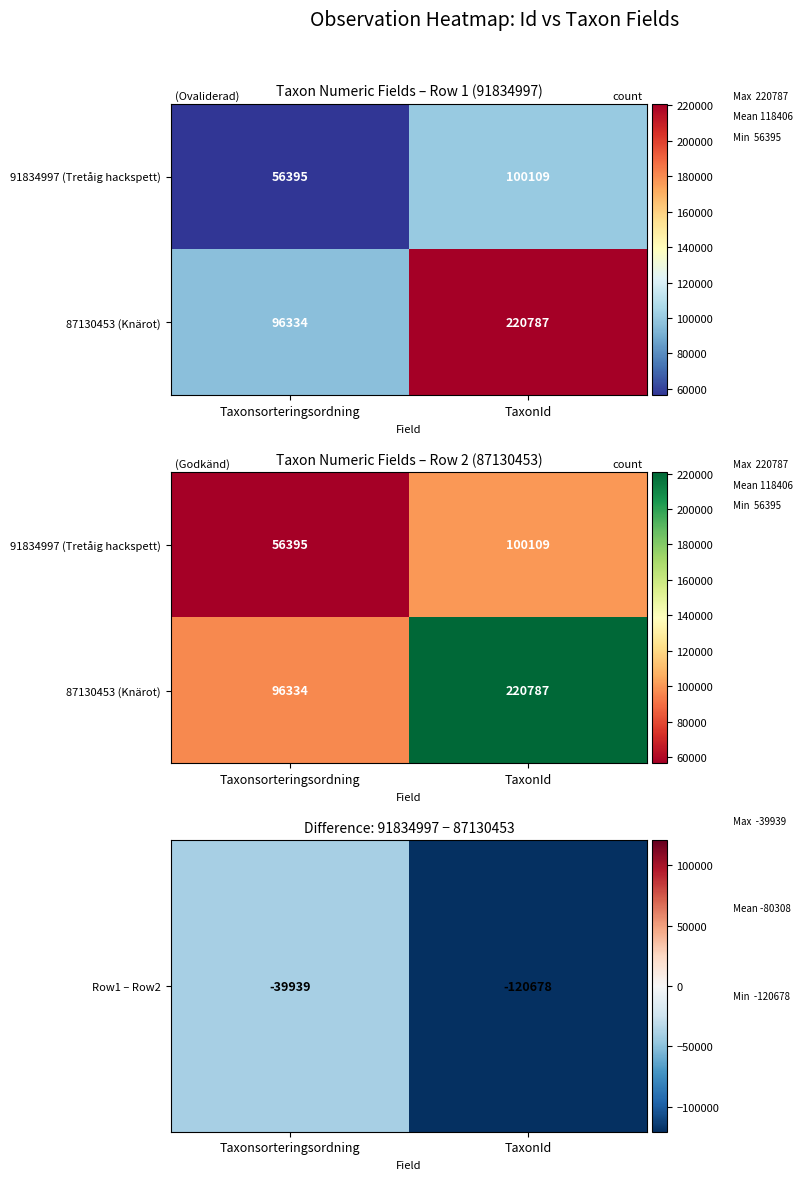

Which category has the lowest value in the Row1 – Row2 series?

TaxonId